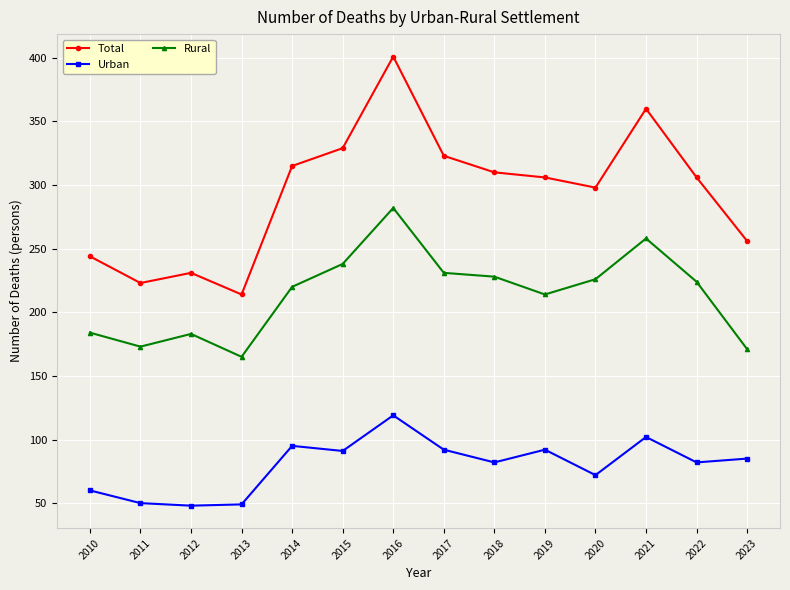

What is the value of the Rural point at the 14th from the left?

171